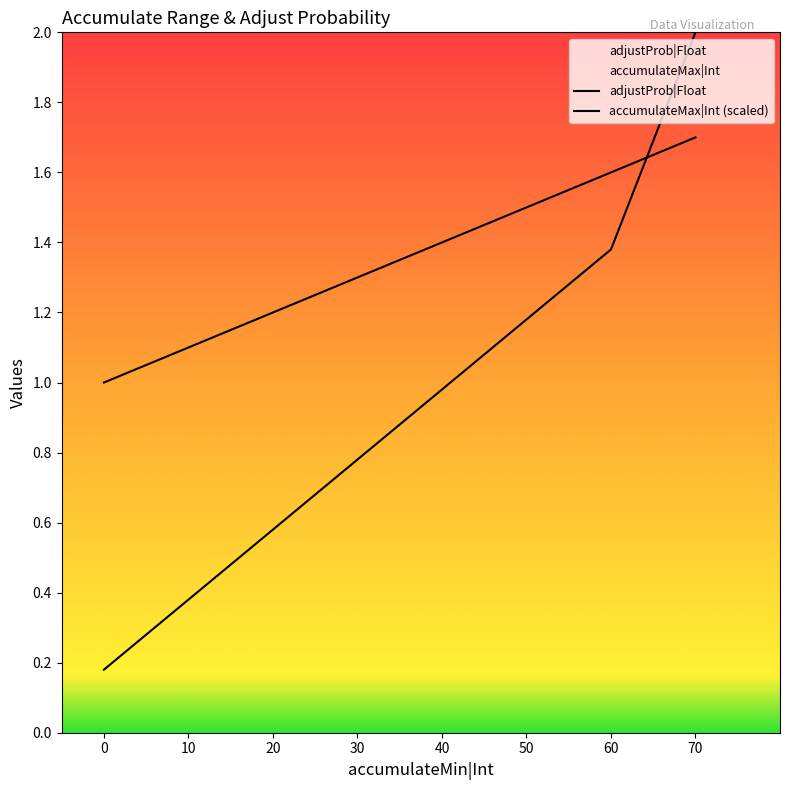

Approximately how many times larger is the value at 50 compared to 30?

1.2